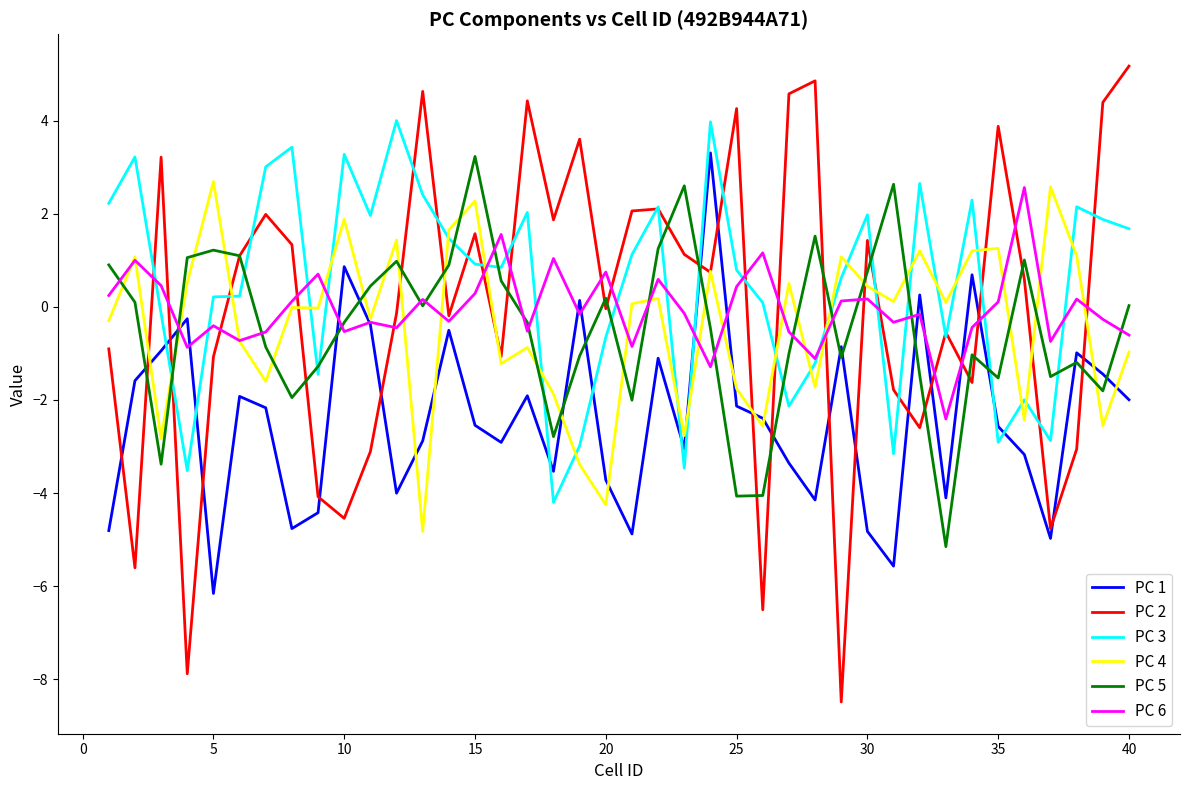

True or false: PC 3 and PC 1 intersect in this chart.

True